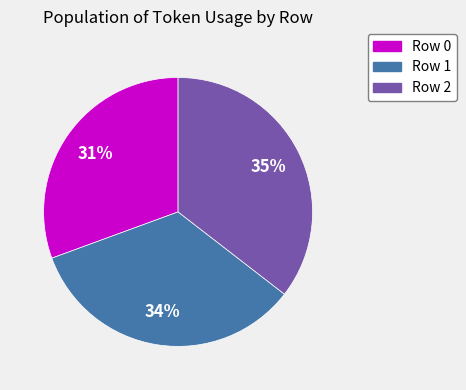

How many slices are in this pie chart?

3